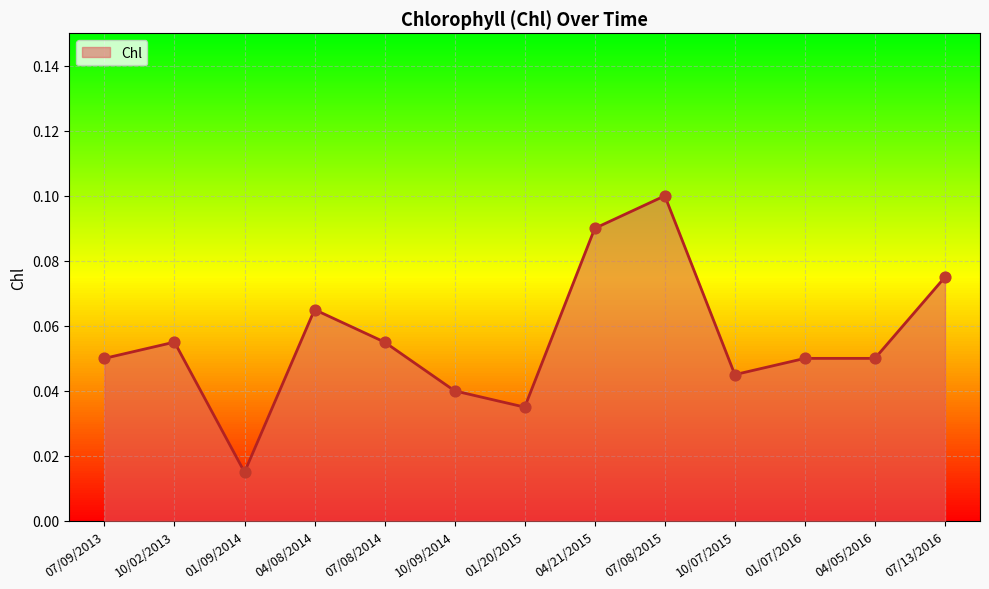

Which has a higher value, 01/07/2016 or 04/08/2014?

04/08/2014